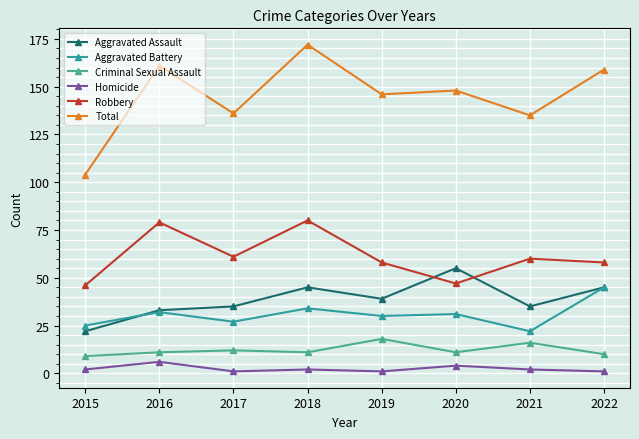

How many categories are shown in the chart?

8